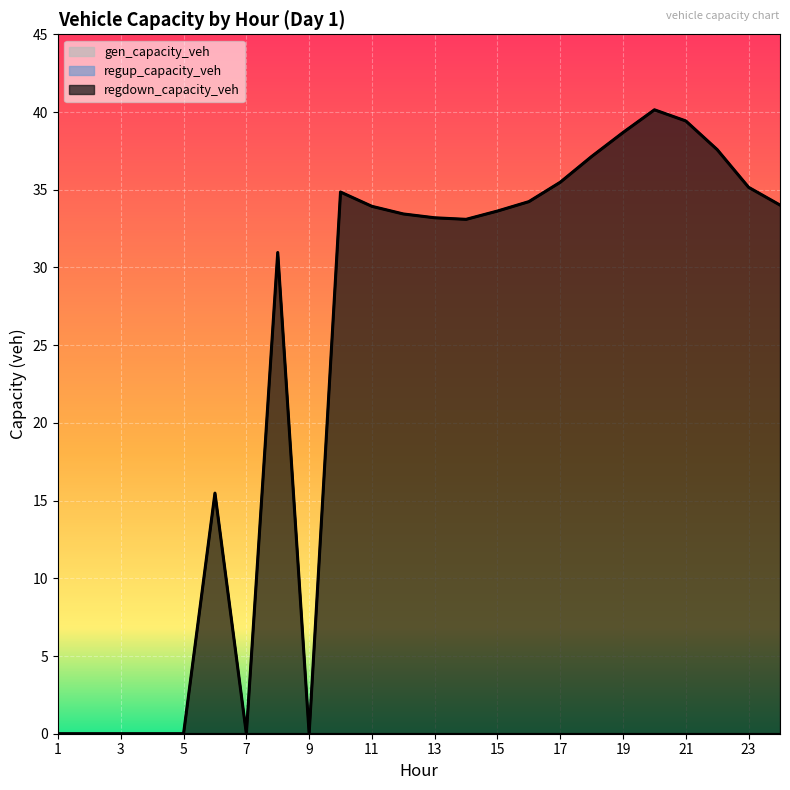

The value of regdown_capacity_veh at 9 is 0.0. True or false?

True